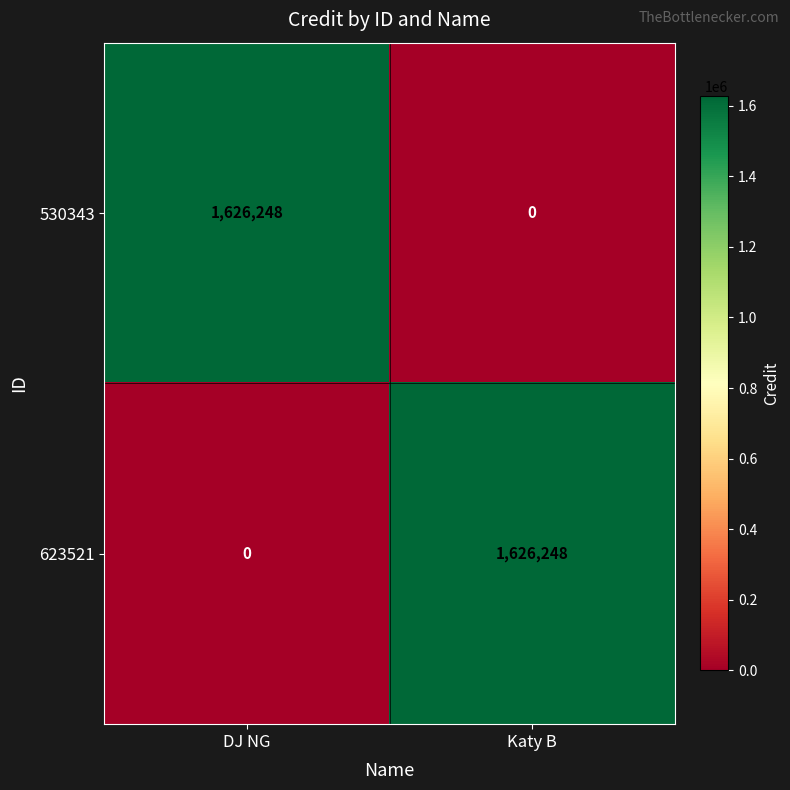

What is the difference between the 623521 values at Katy B and DJ NG?

1626248